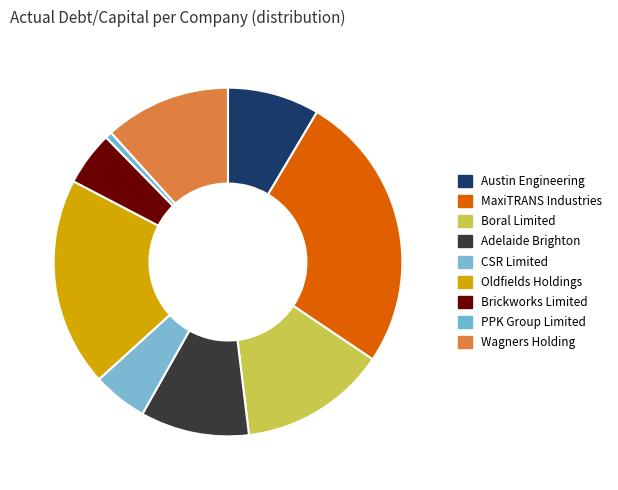

Which category has the smallest portion of the pie?

PPK Group Limited